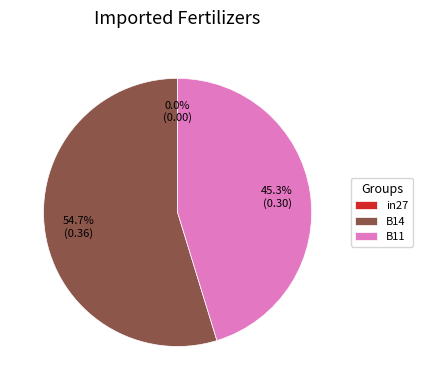

To the nearest percent, what percentage of the pie is B14?

55%